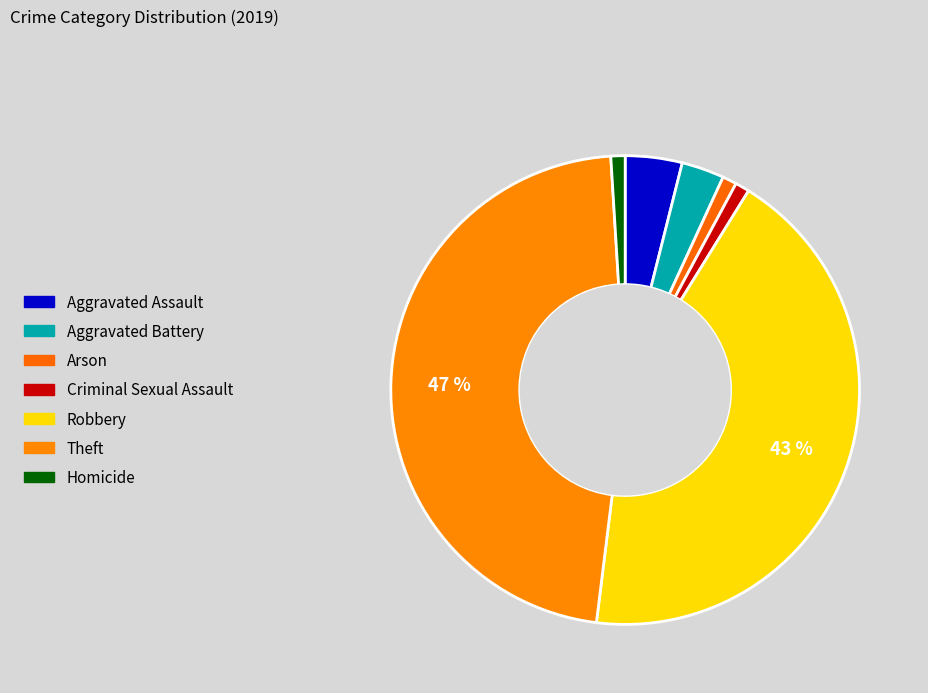

How much of the chart is everything except Arson?

99.0%